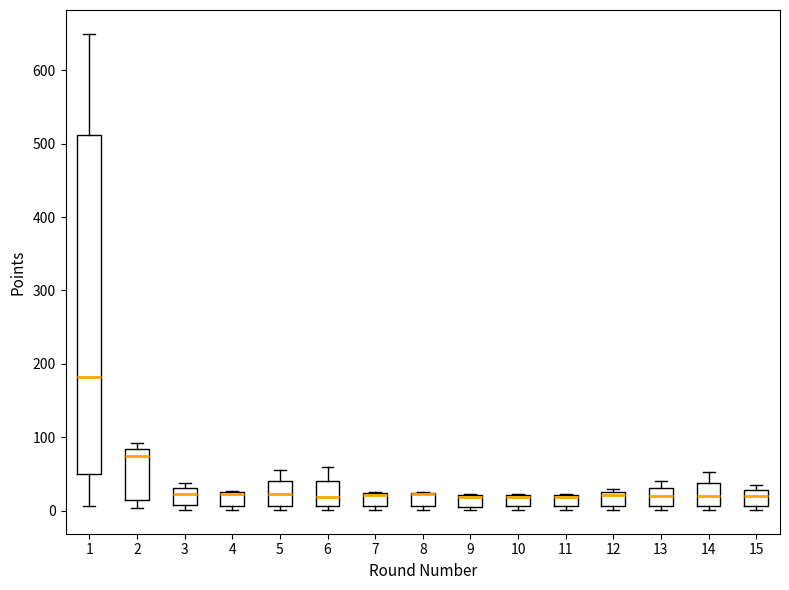

Which box is the tallest, from its lower edge to its upper edge?

1